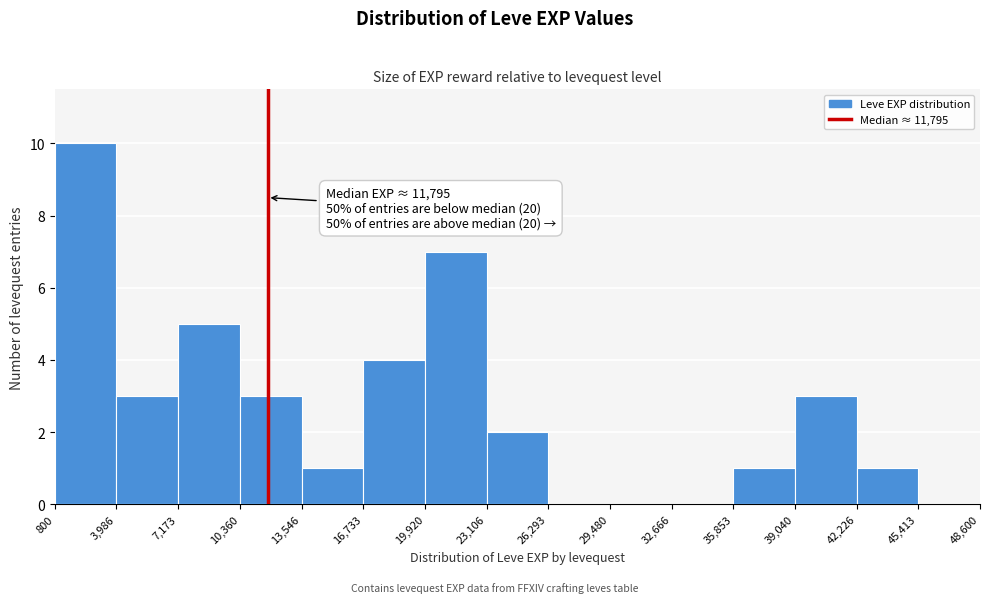

Over which range of the x-axis is the bar tallest?

800 to 3,986